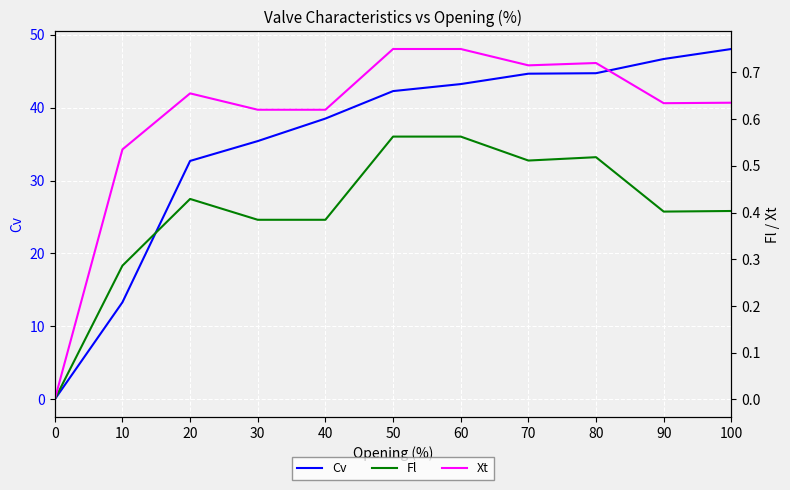

The Cv series shows 13.3 at 10. True or false?

True